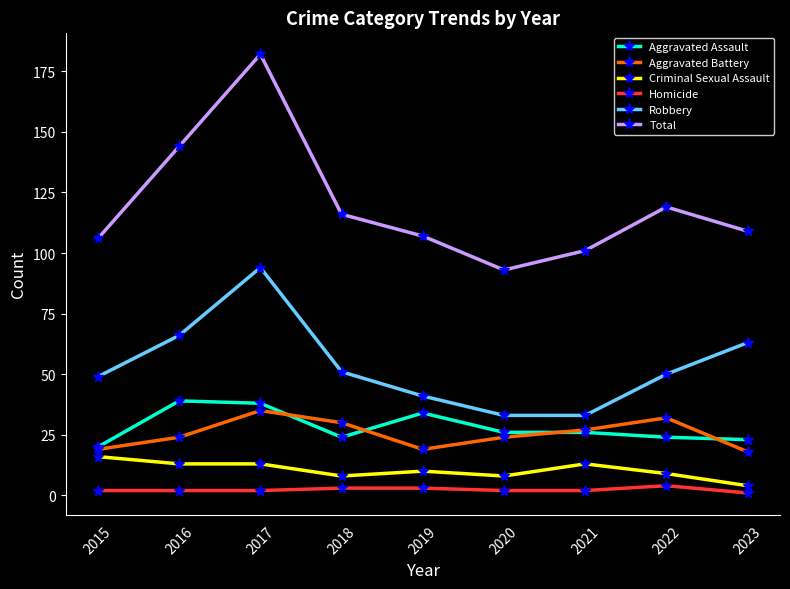

Which series has the largest total across all categories?

Total